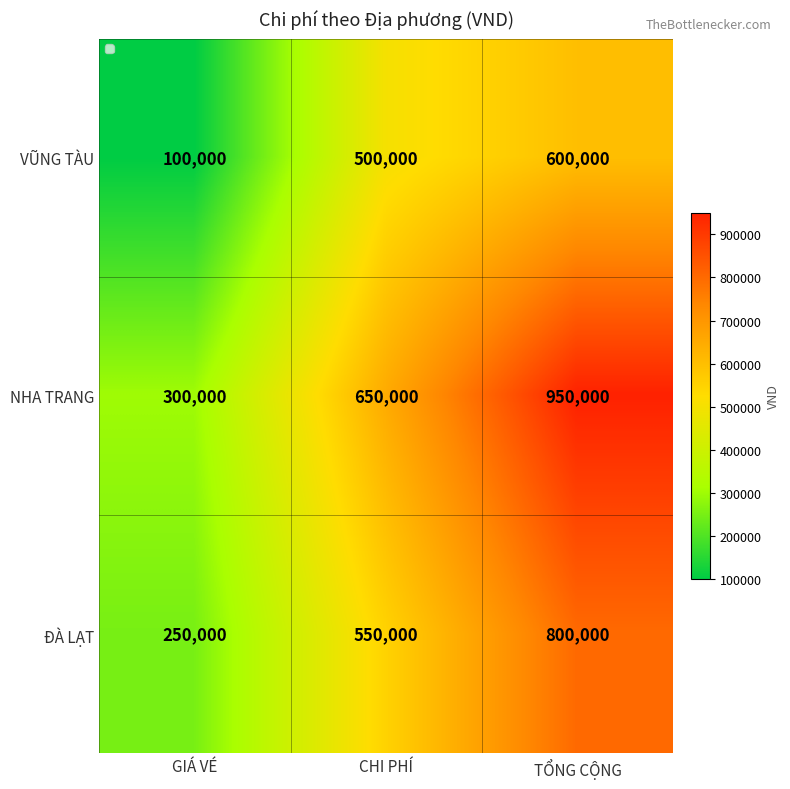

Where does the VŨNG TÀU series first go above 500000?

TỔNG CỘNG